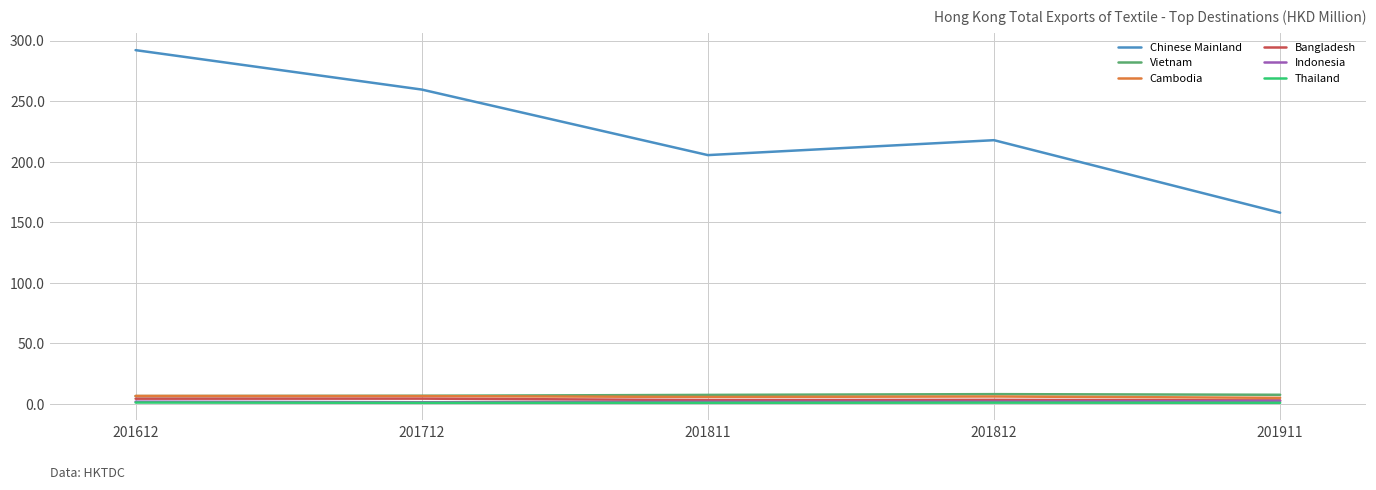

The value of Vietnam at 201812 is 8.1. True or false?

True